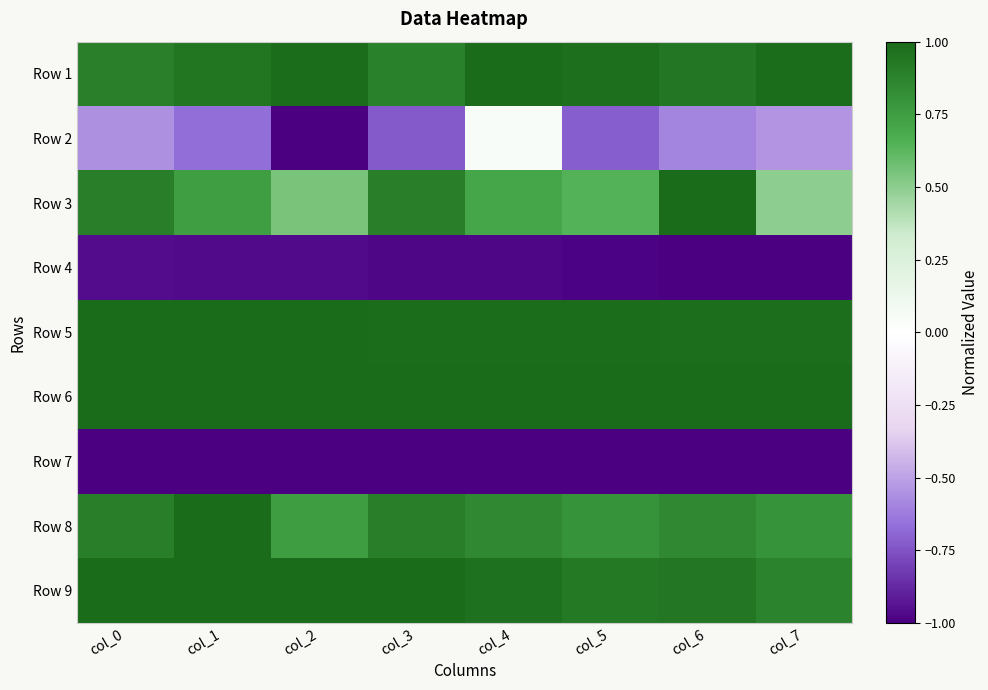

Between col_5 and col_7, which is larger?

col_7